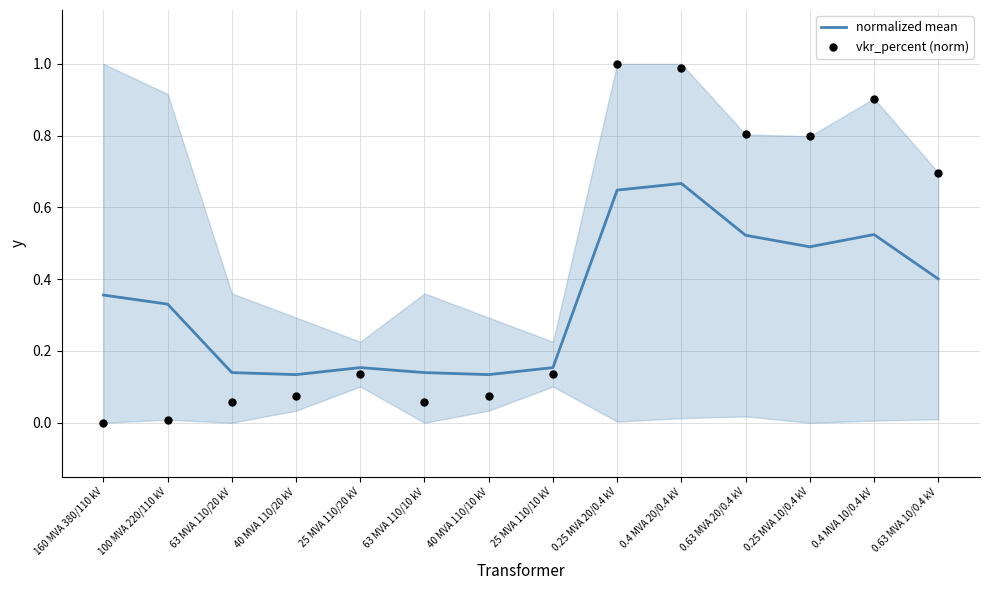

What is the total value across all series at 63 MVA 110/20 kV?

0.2